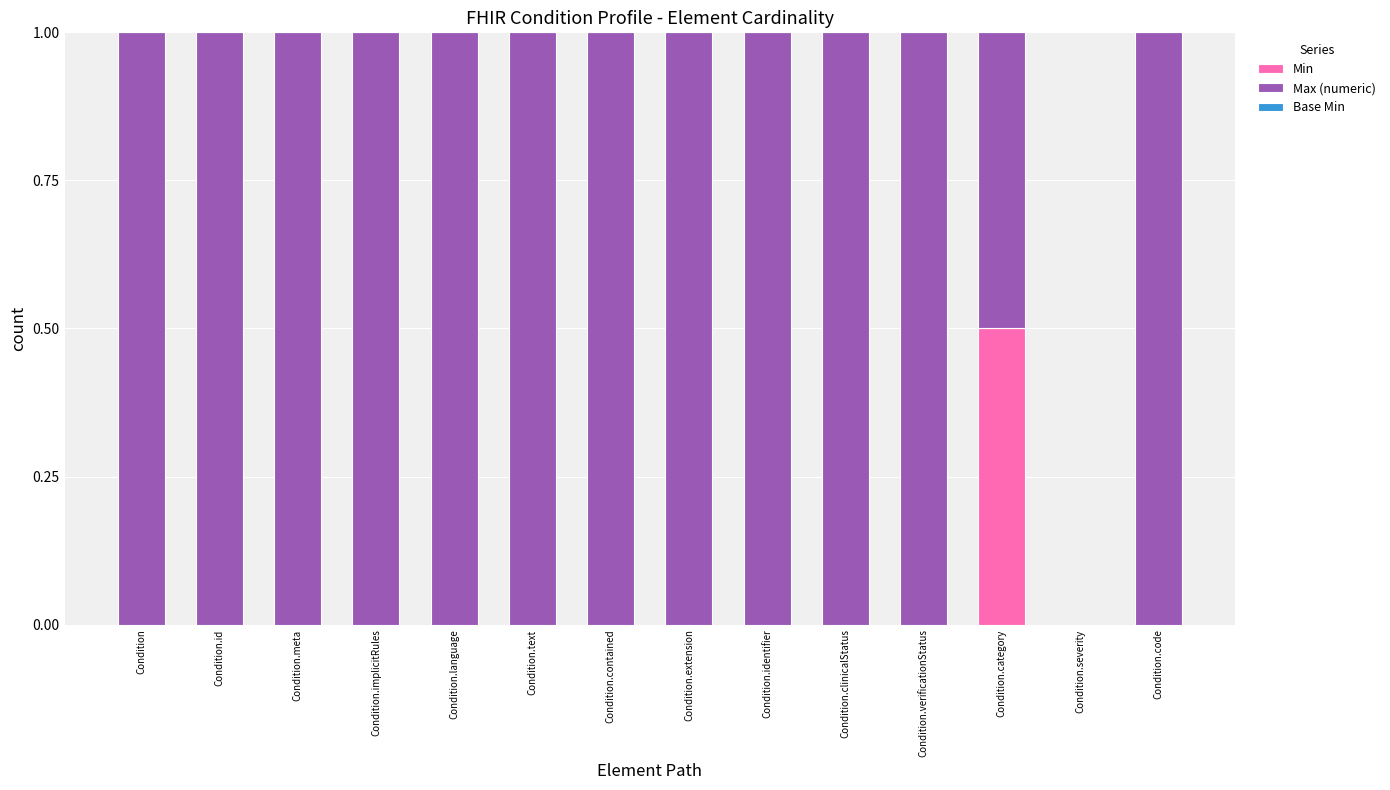

What is the maximum value for Min?

0.5